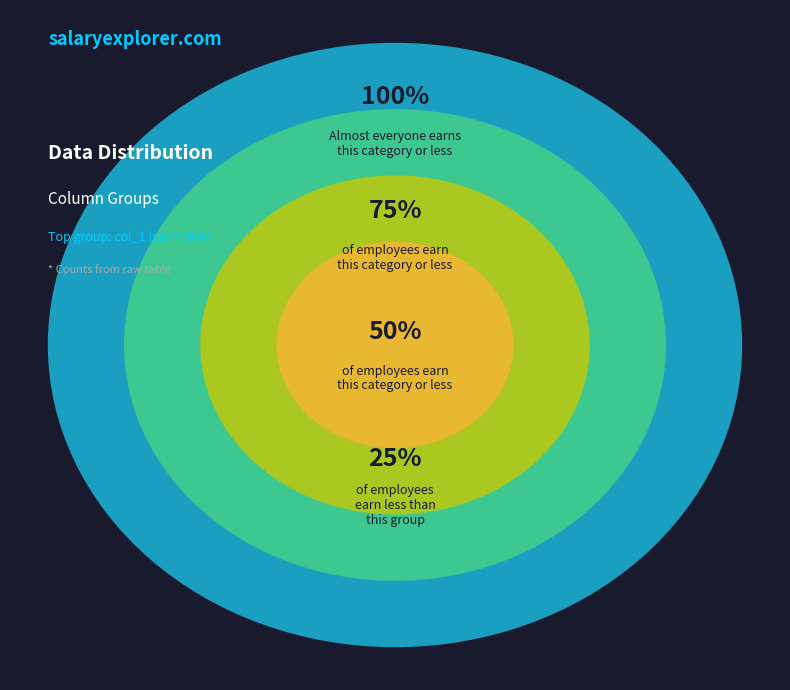

Does any single category account for the majority?

Yes